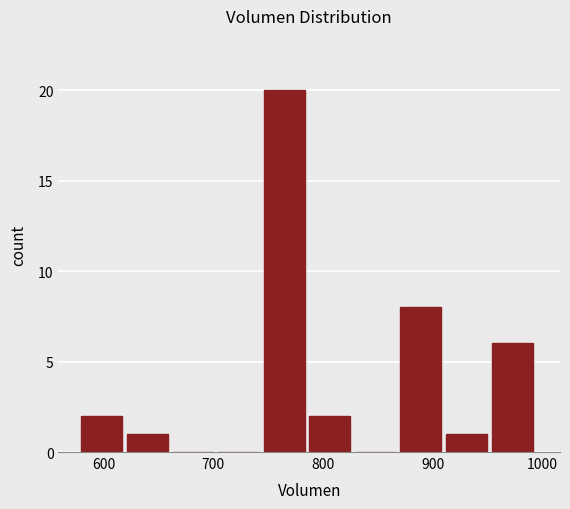

Which range on the x-axis has the tallest bar?

750 to 790